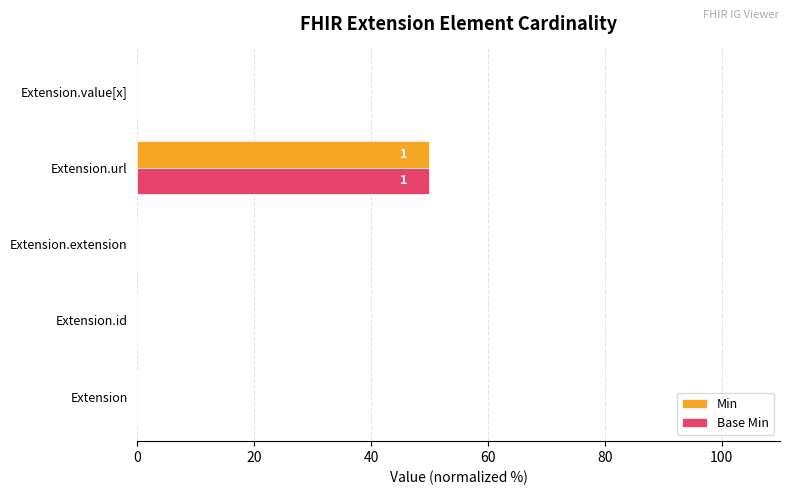

True or false: Base Min has a value of -32 at Extension.id.

False